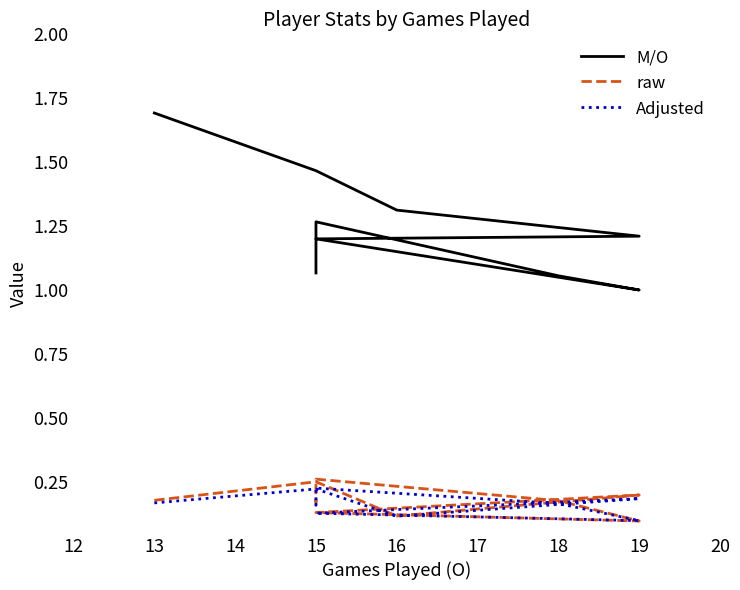

Which series has the largest total across all categories?

M/O